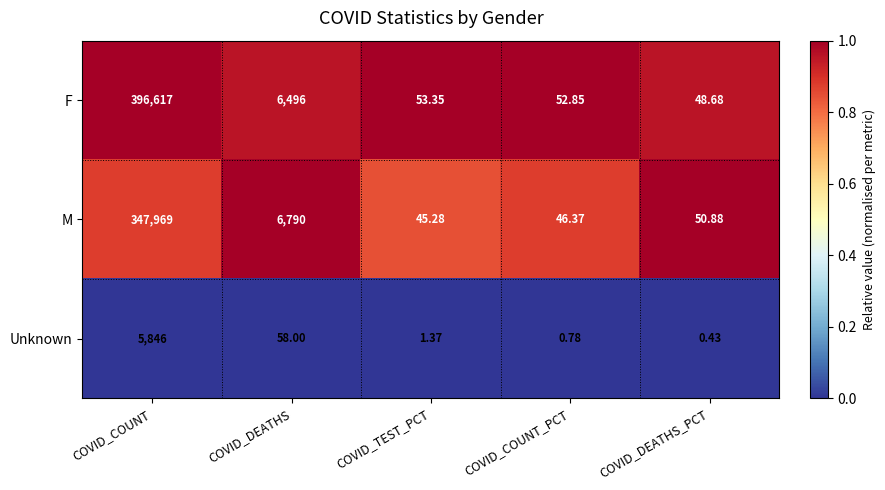

Which series changed the most between COVID_TEST_PCT and COVID_COUNT_PCT?

M